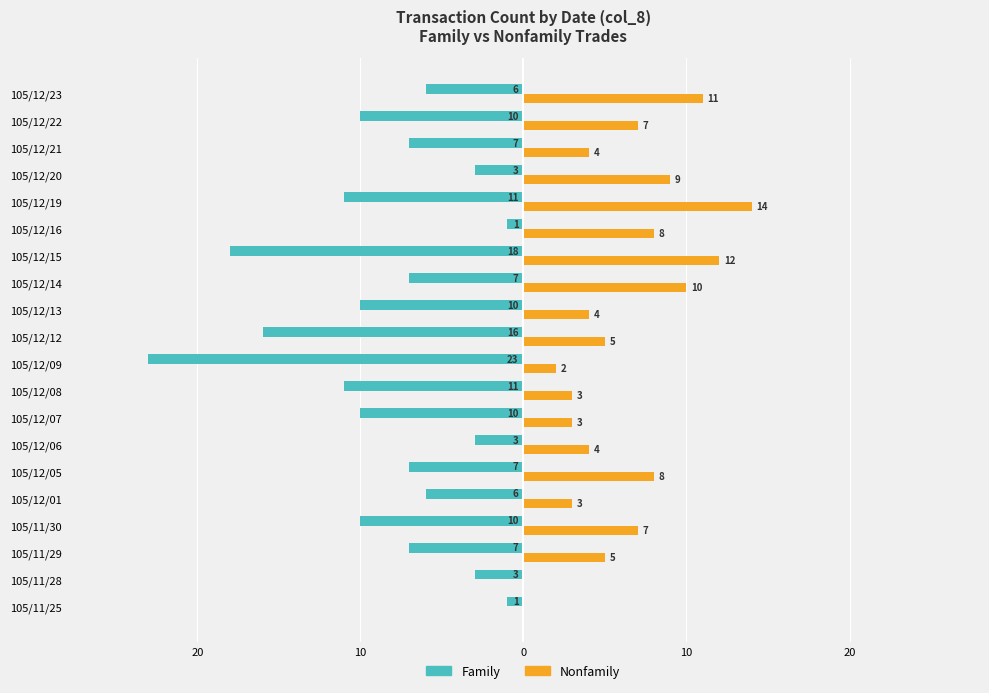

What are all the series names shown in the legend?

Family, Nonfamily